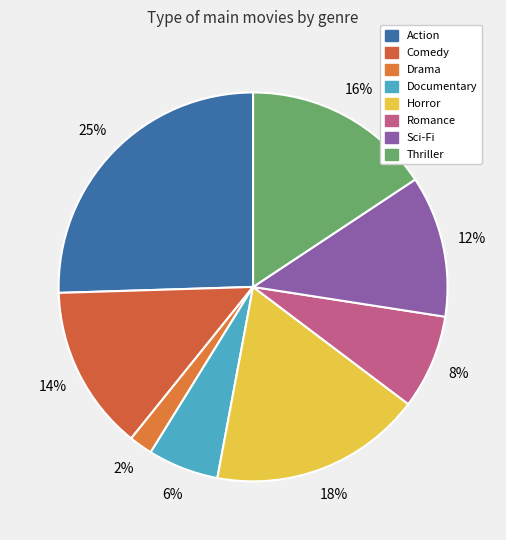

True or false: Sci-Fi accounts for 7% of the total.

False